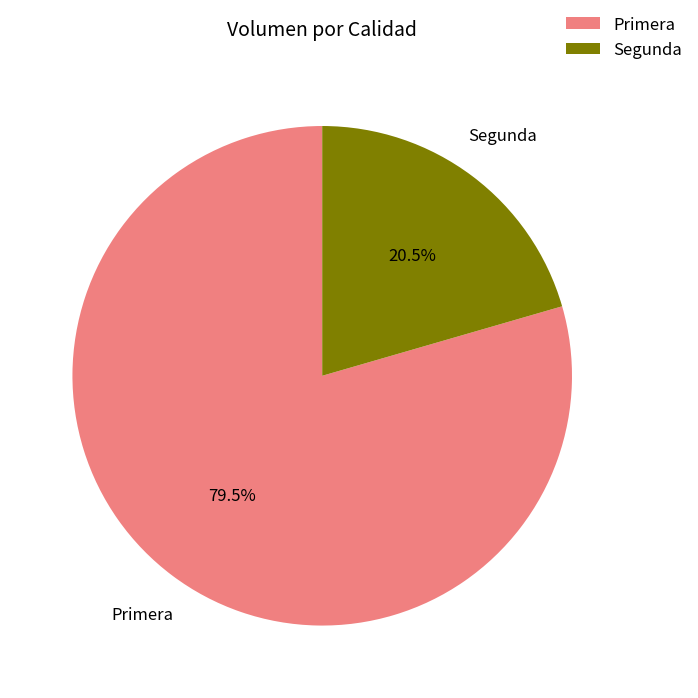

Rank the categories by value from highest to lowest.

Primera, Segunda